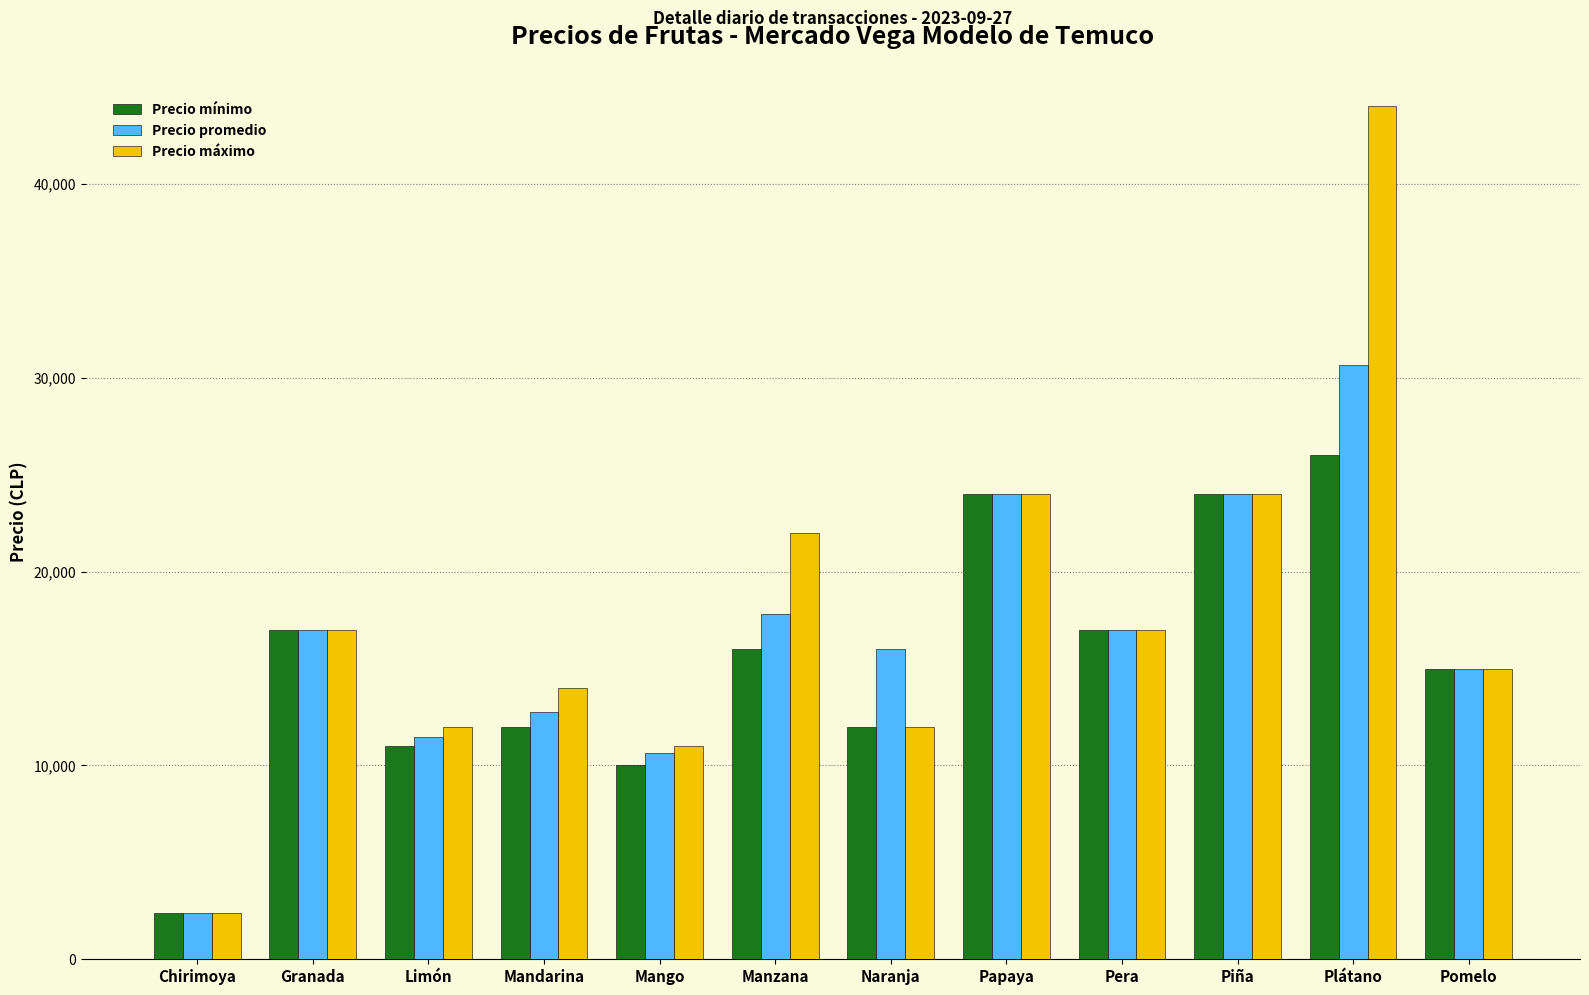

Reading left to right, extract all data points from this chart.

Precio mínimo: 2400	17000	11000	12000	10000	16000	12000	24000	17000	24000	26000	15000
Precio promedio: 2400	17000	11472	12750	10617	17833	16000	24000	17000	24000	30667	15000
Precio máximo: 2400	17000	12000	14000	11000	22000	12000	24000	17000	24000	44000	15000